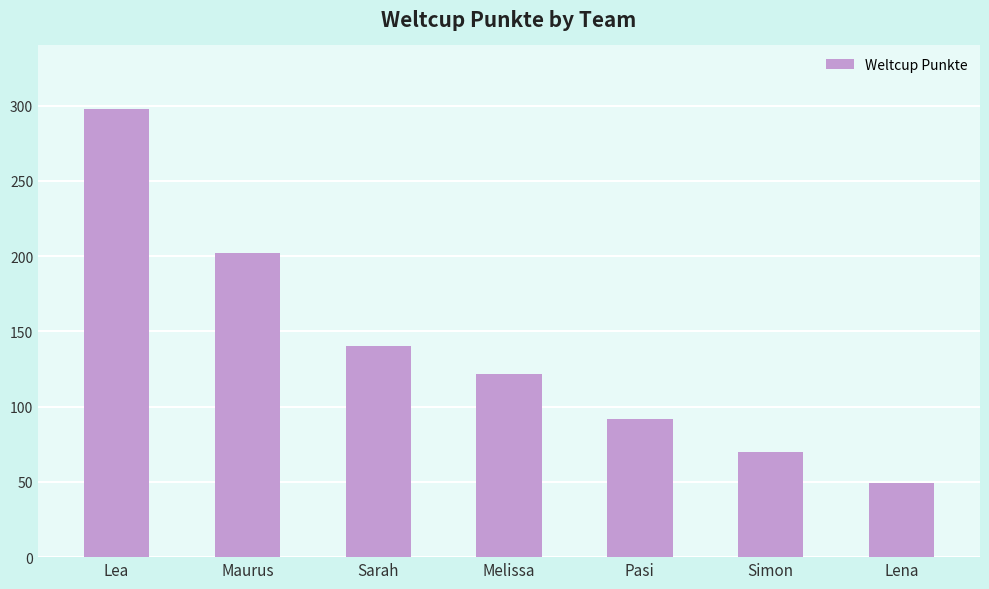

How many series are shown in this chart?

1